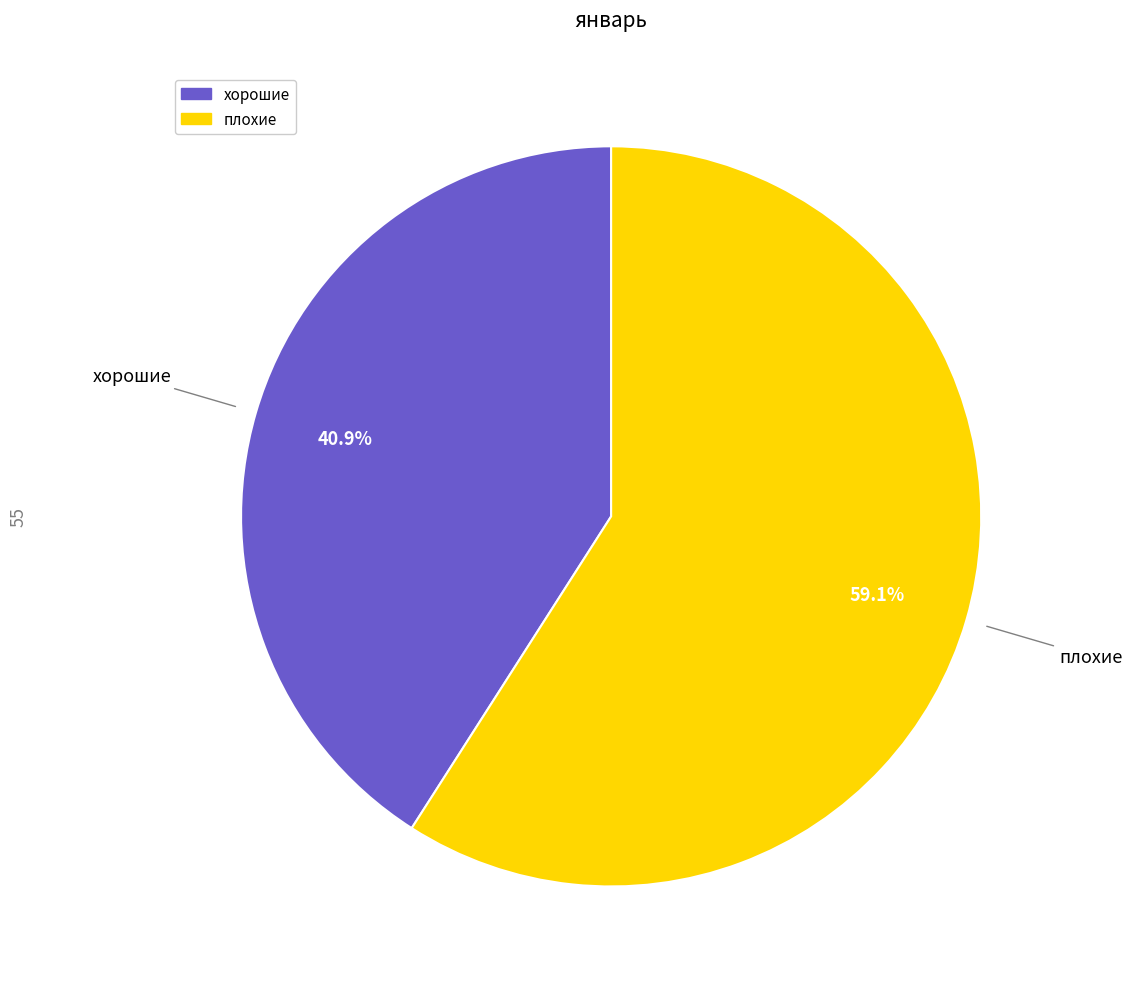

What portion of the pie excludes хорошие?

59.1%